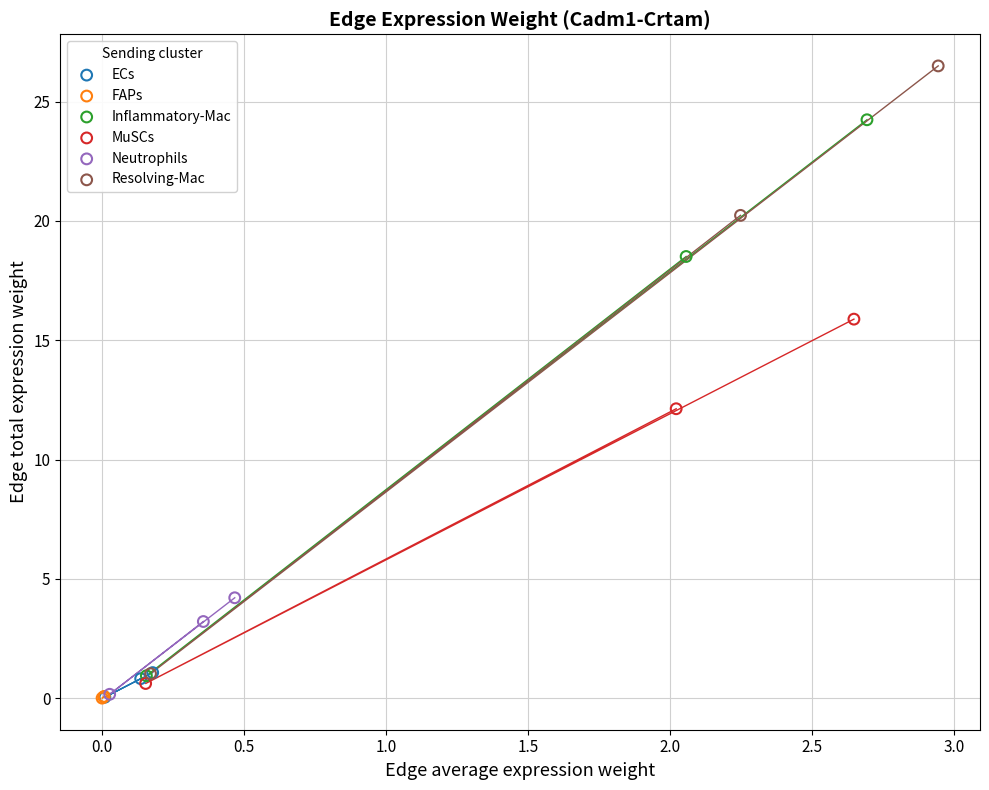

Which series has the widest spread of Y values?

Resolving-Mac